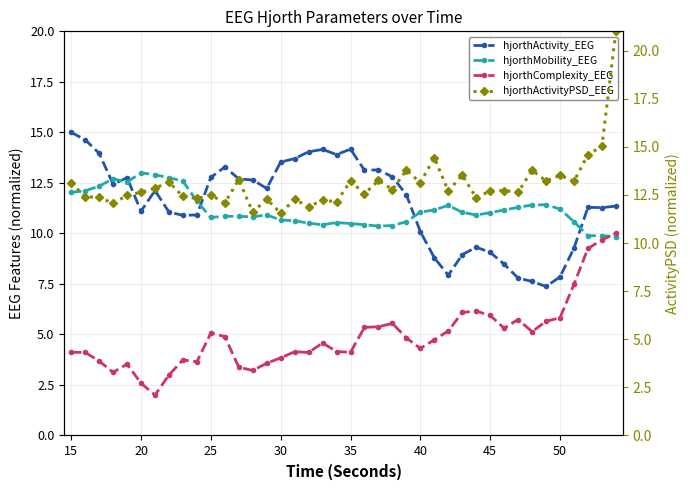

Which series ends up on top after the final intersection of hjorthMobility_EEG and hjorthActivityPSD_EEG?

hjorthActivityPSD_EEG